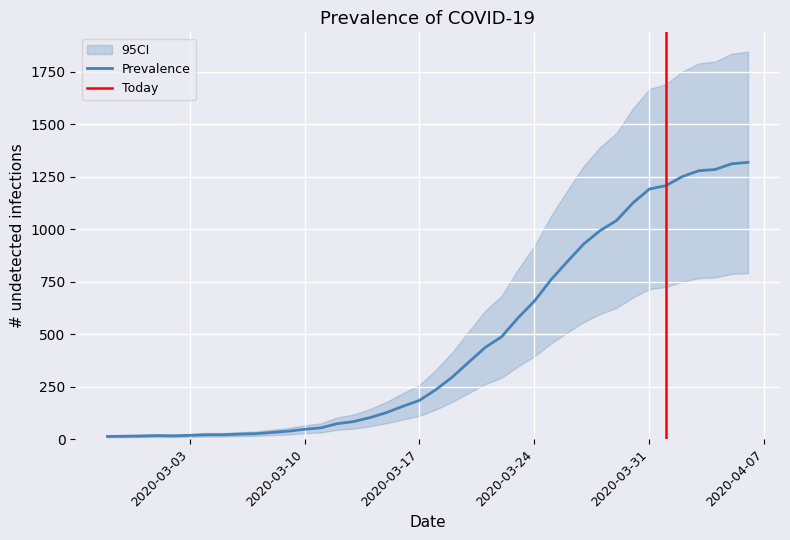

How many data points are above 236?

19